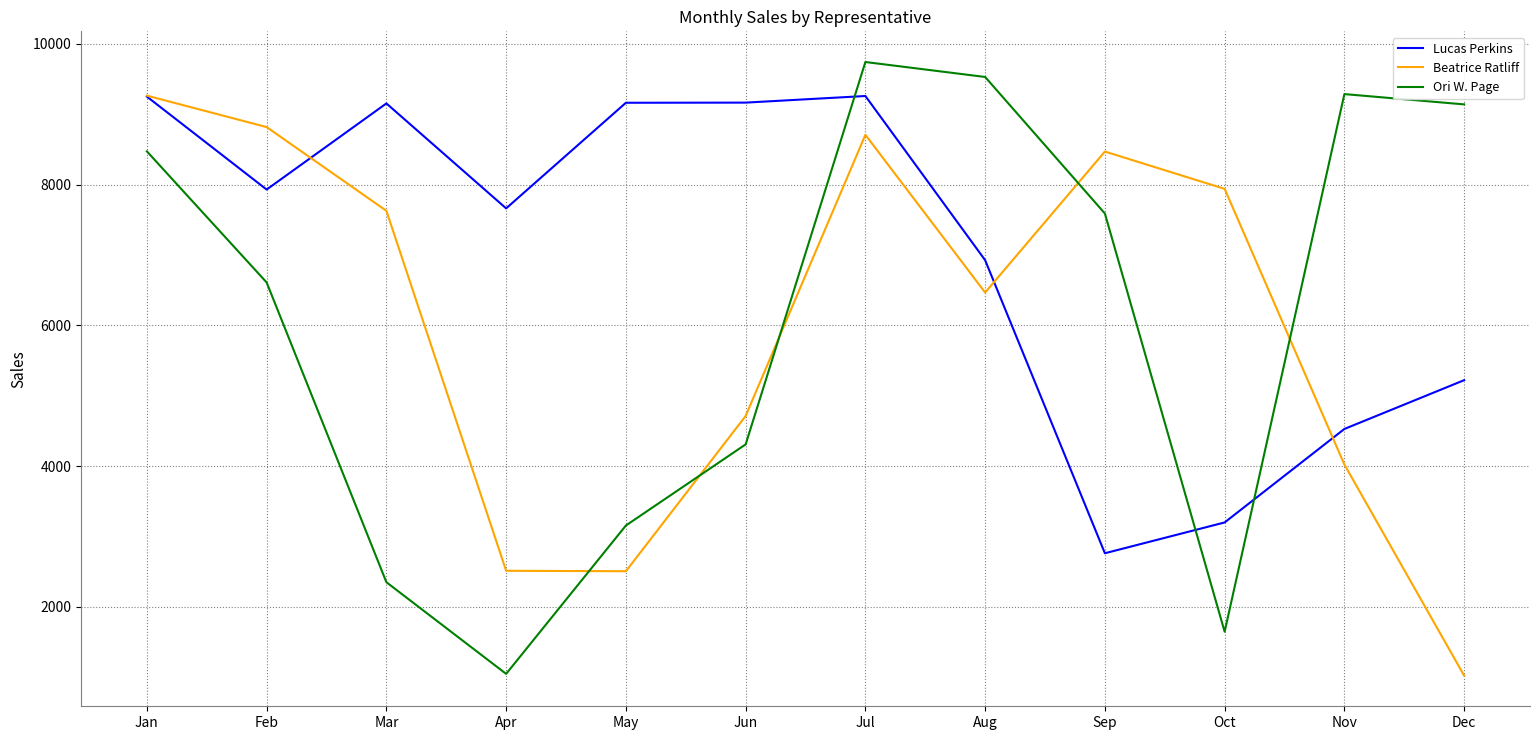

Which category has the lowest value in the Ori W. Page series?

Apr